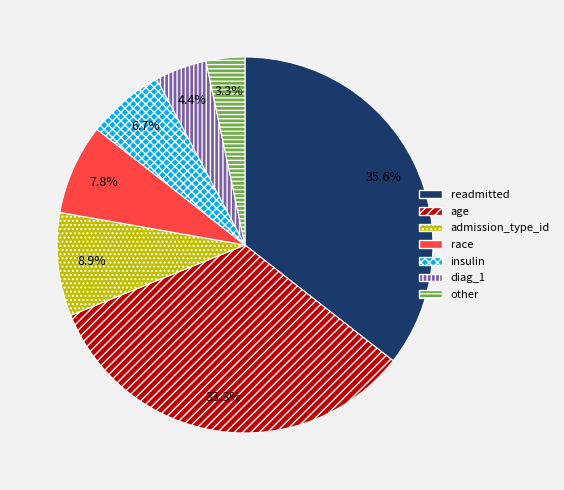

Which has a higher value, age or insulin?

age